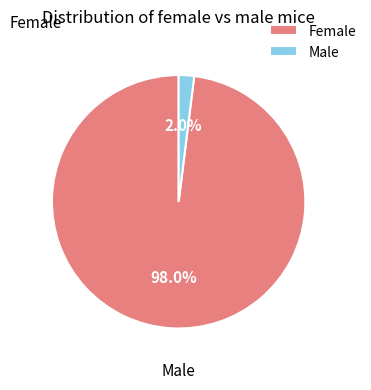

Is there any slice that represents more than half of the pie?

Yes